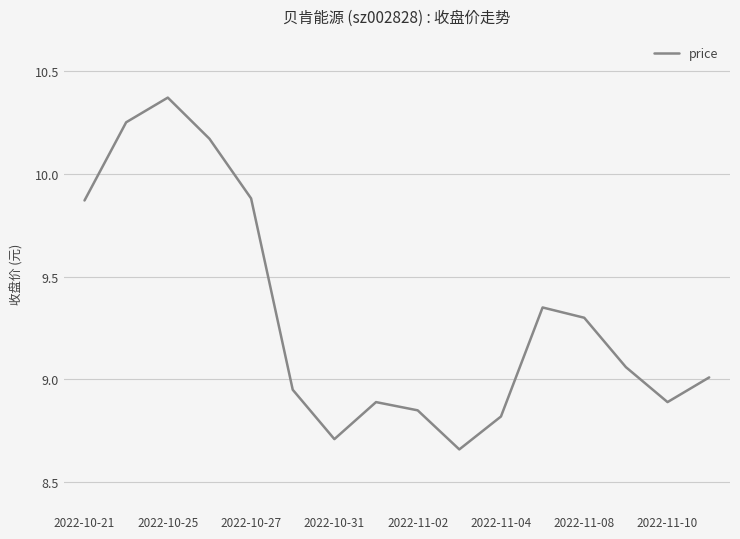

What is the difference between the maximum and minimum values?

1.7